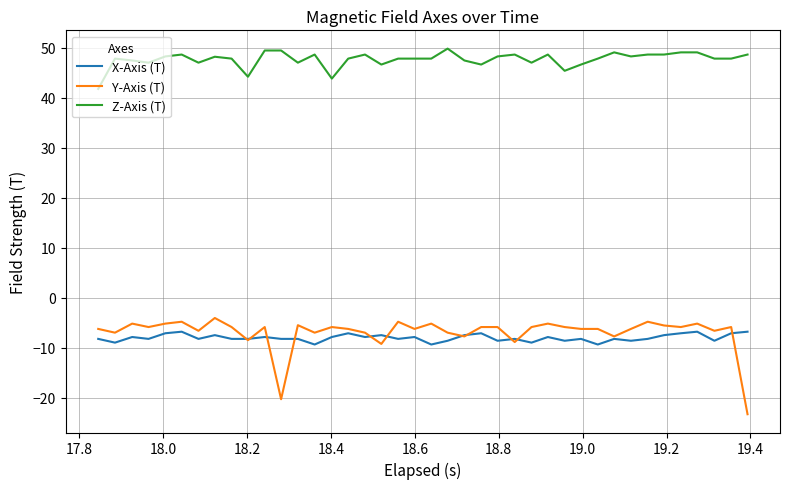

Which series has the widest spread of values?

Y-Axis (T)